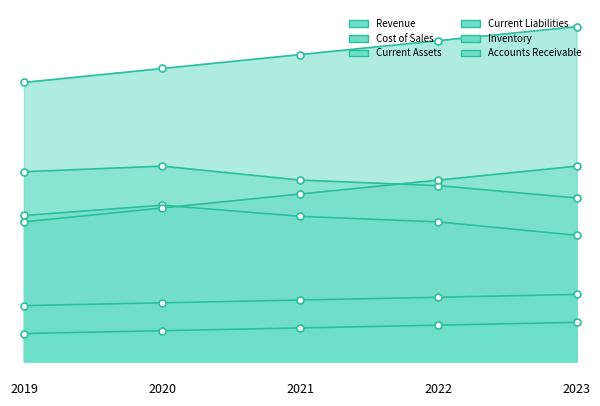

How many times do Cost of Sales and Accounts Receivable cross each other?

1